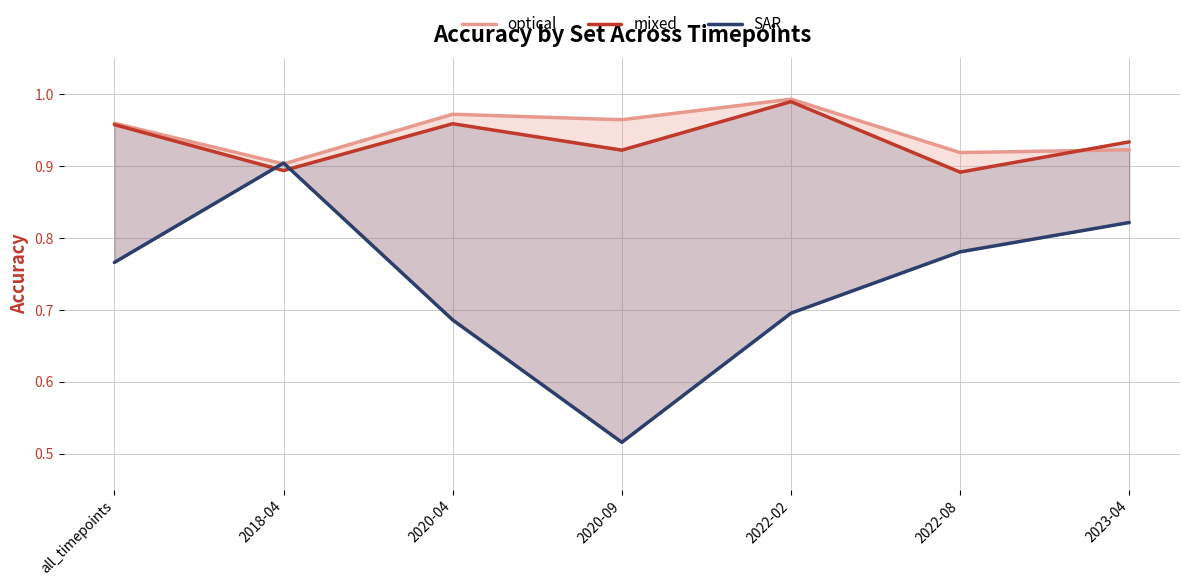

List the labels in order of optical value, smallest first.

2018-04, 2022-08, 2023-04, all_timepoints, 2020-09, 2020-04, 2022-02